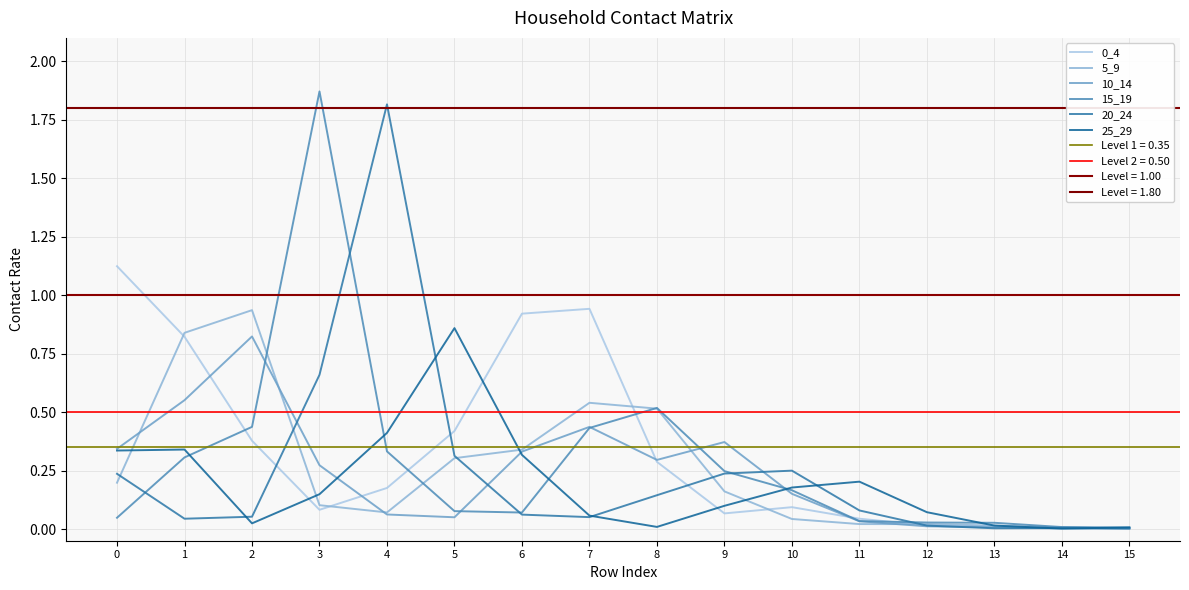

Between which two adjacent categories do 0_4 and 5_9 first intersect?

0 and 1